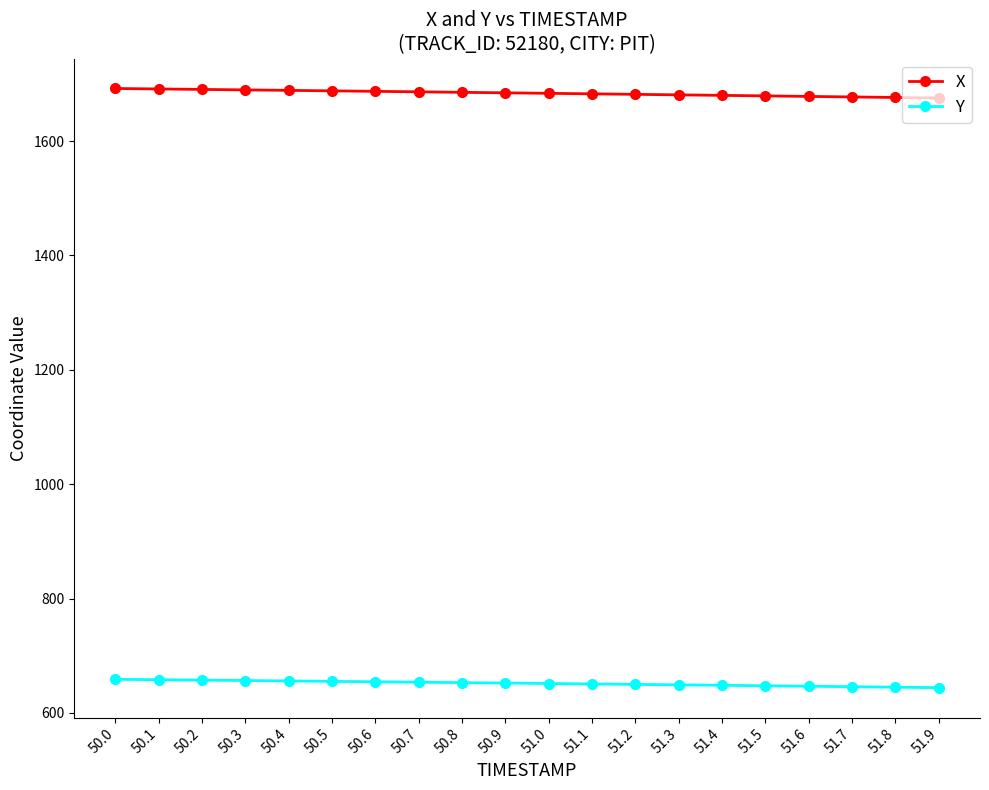

What position from the right is 51.6?

4